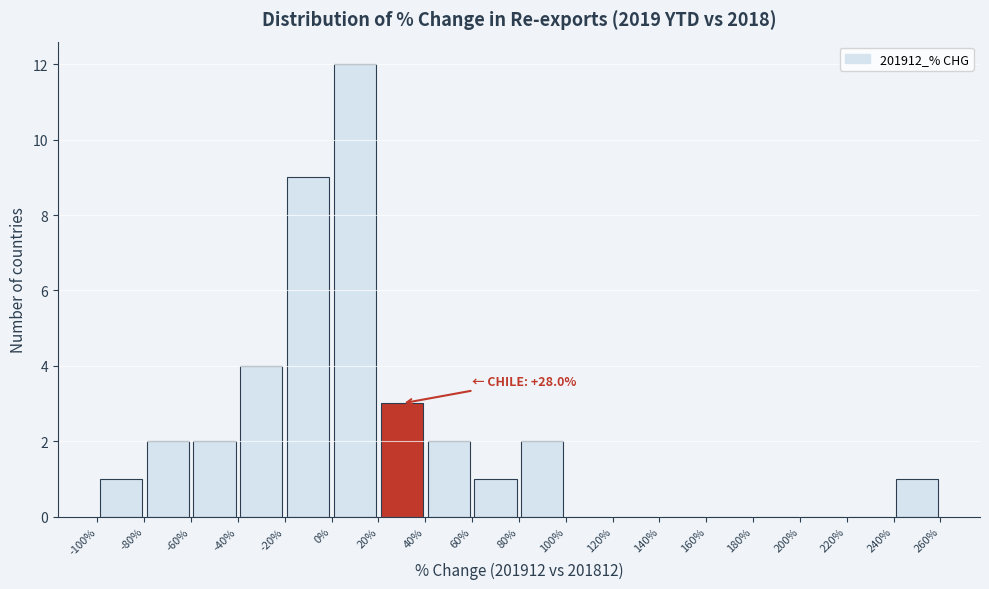

Over which range of the x-axis is the bar tallest?

0% to 20%